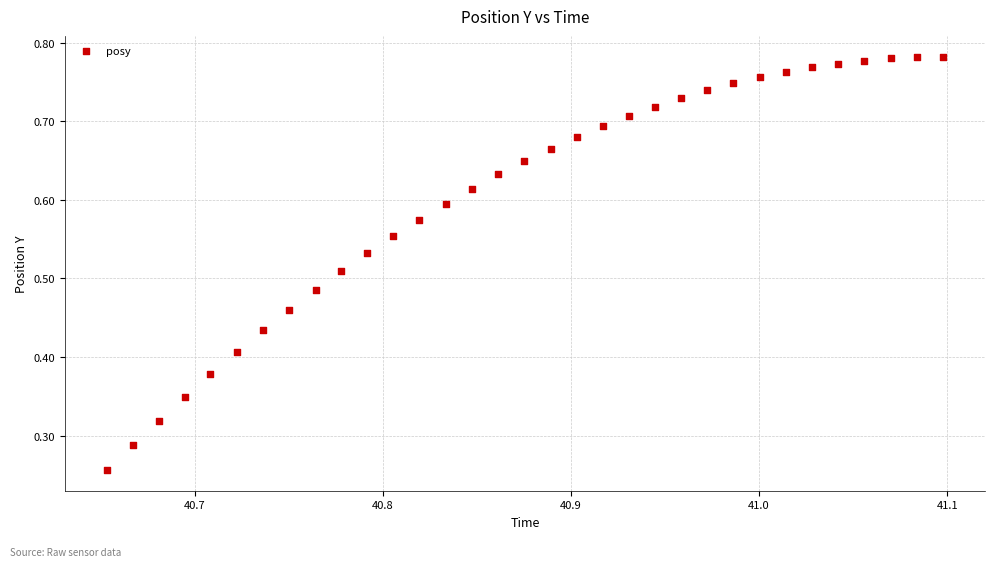

How many points are shown in the scatter plot?

33